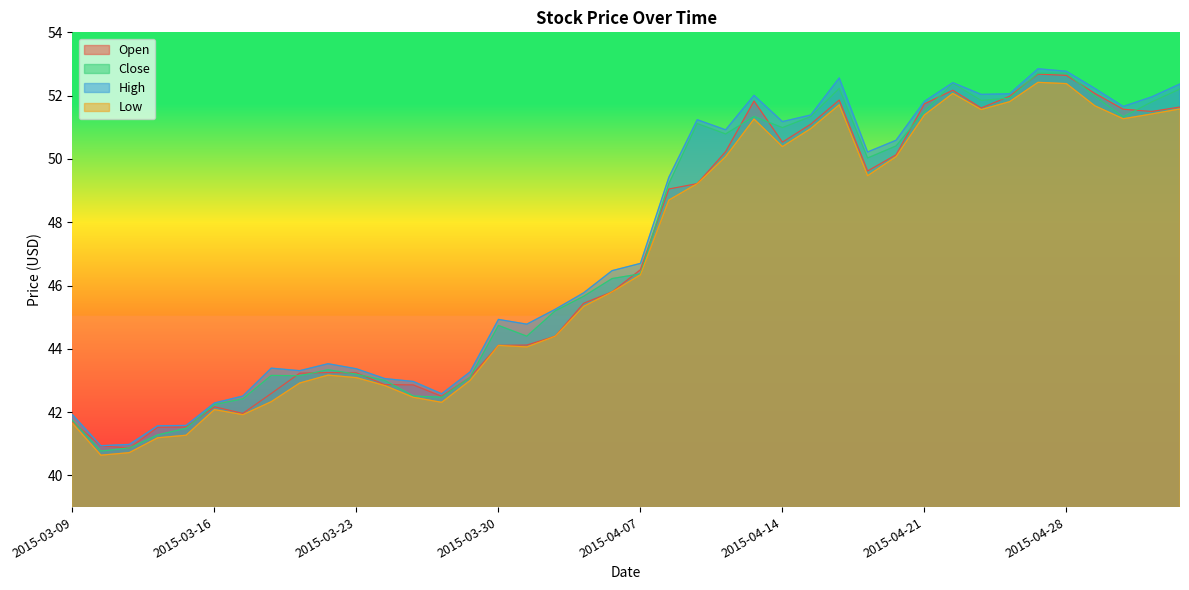

What is the label of the 40th point from the left?

2015-05-04